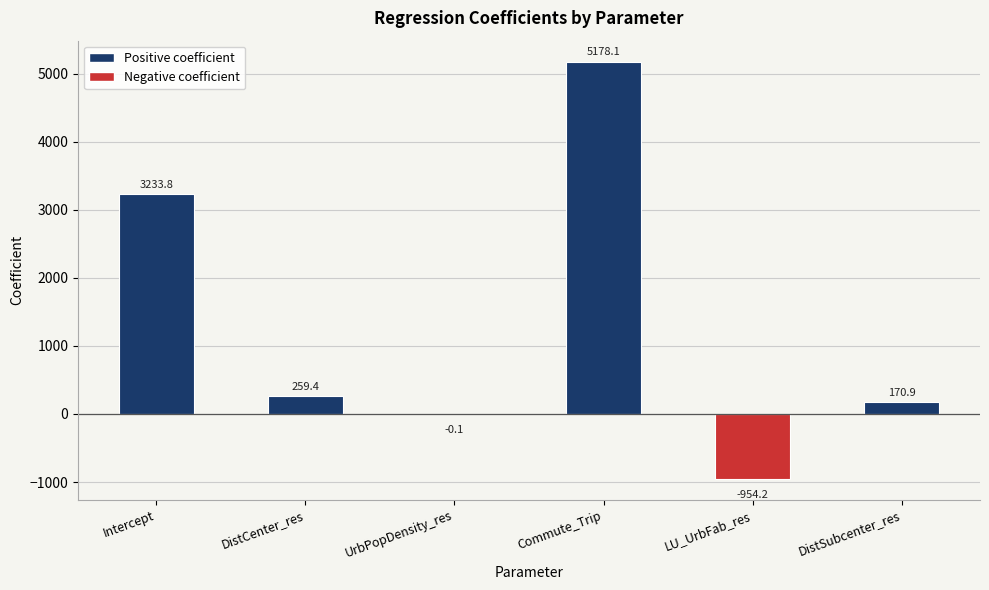

What is the average value?

1314.6